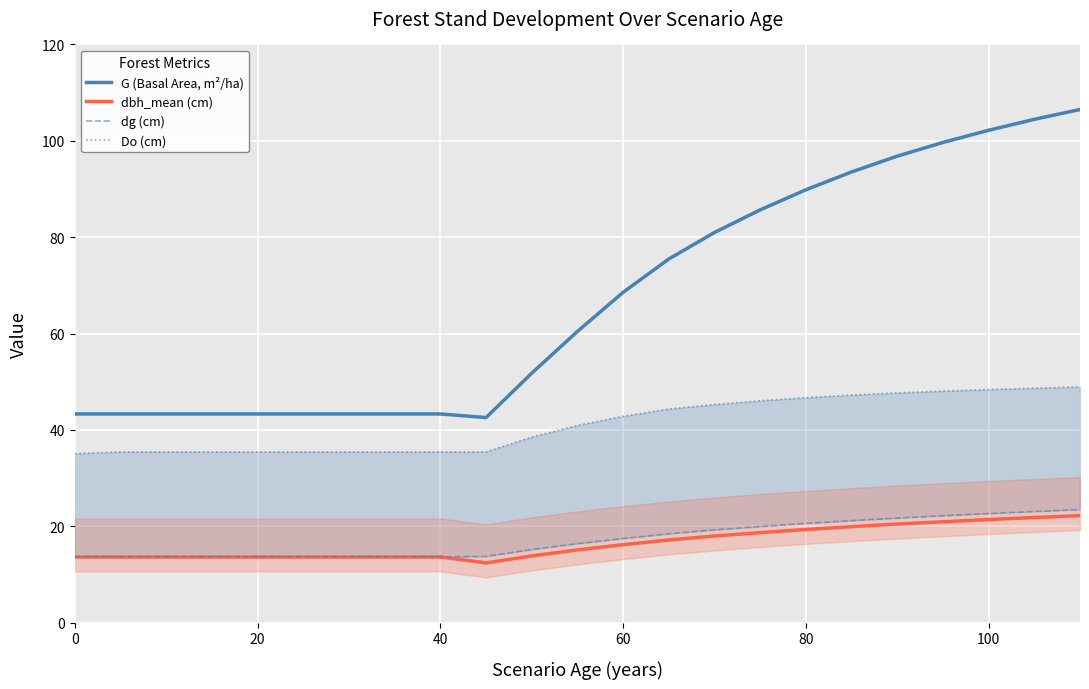

What is the minimum value for G (Basal Area, m²/ha)?

42.6